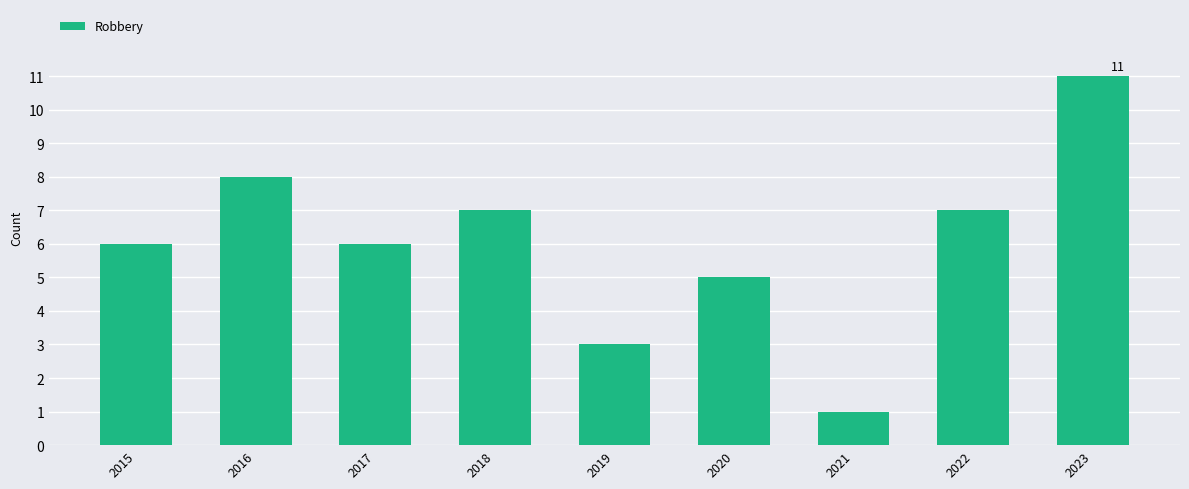

Count the values in the range 5 to 7.

5